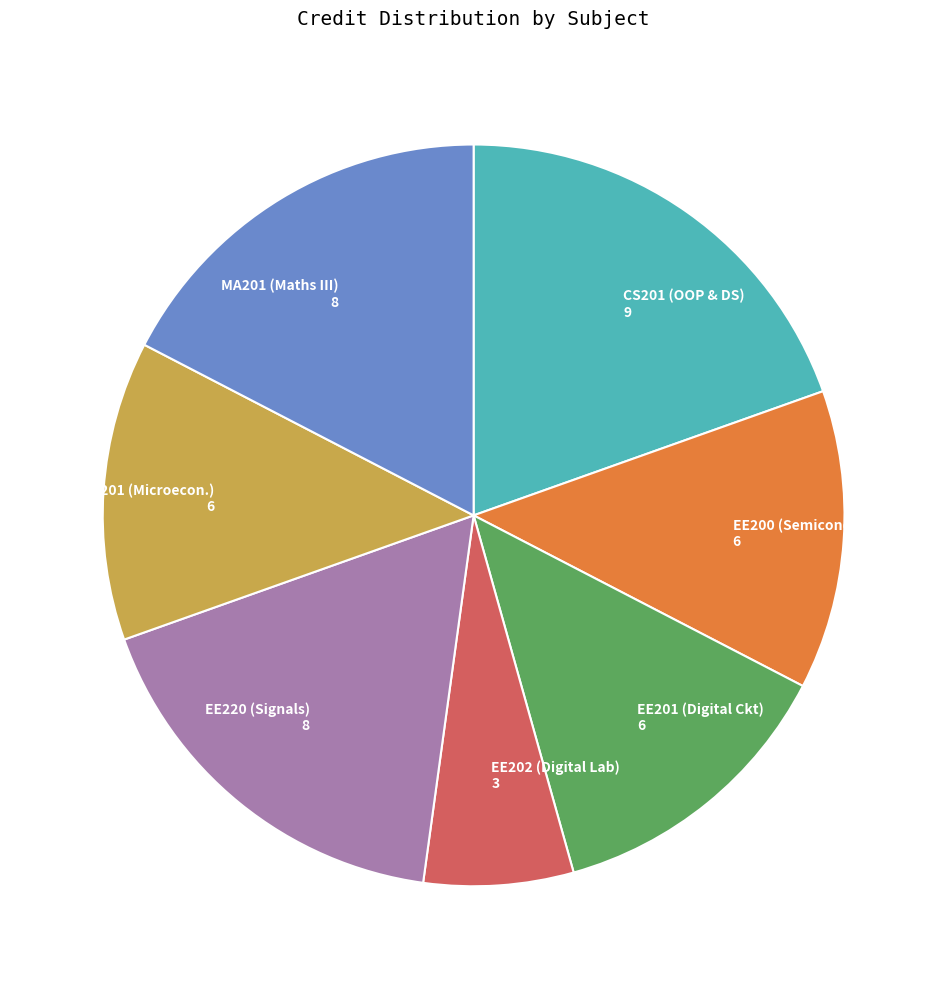

Combined, do MA201 (Maths III) 8 and EE200 (Semicond.) 6 account for over 50%?

No